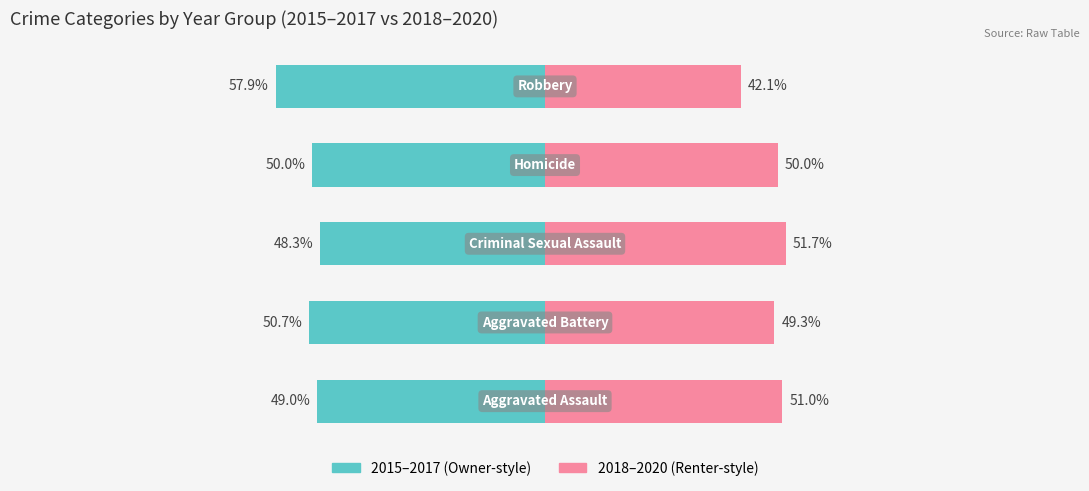

What is the difference between the second highest and second lowest values in the 2018–2020 series?

1.7